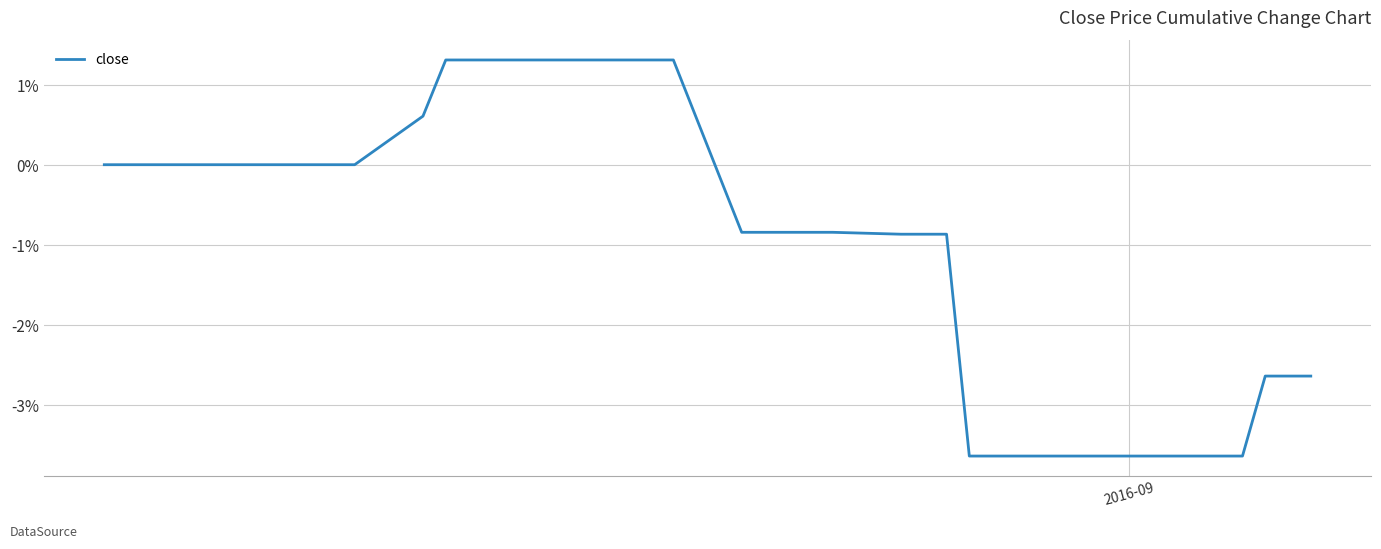

What is the smallest value displayed?

-3.6